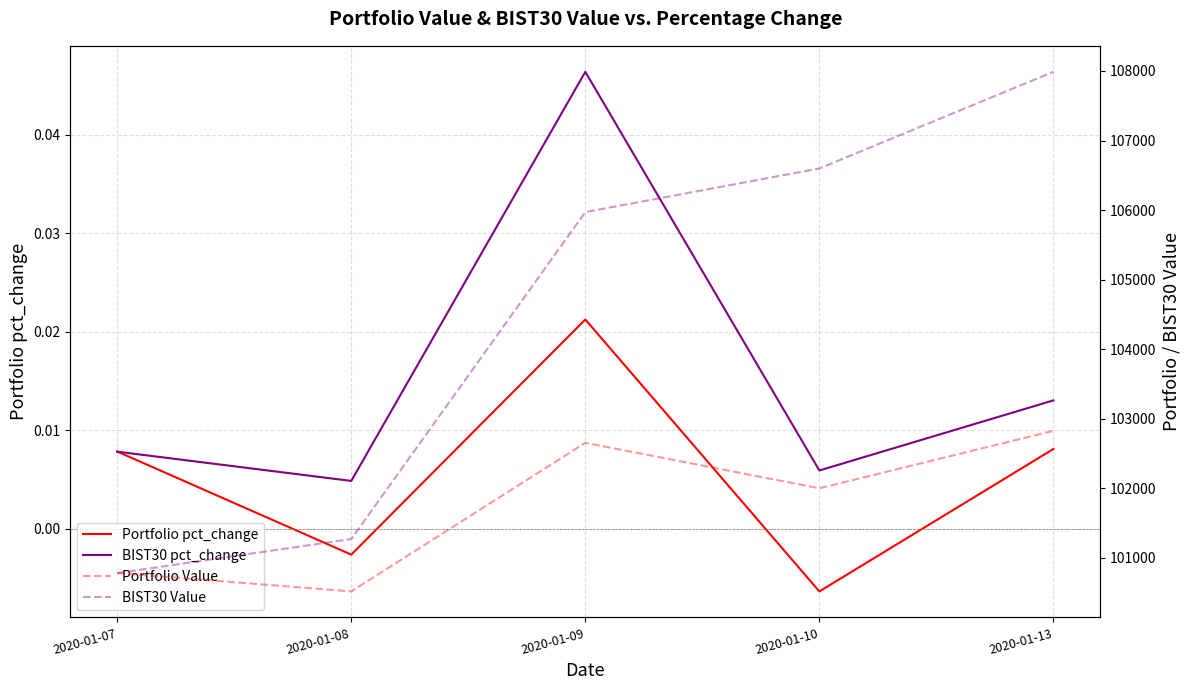

At which label does Portfolio pct_change reach its minimum?

2020-01-10